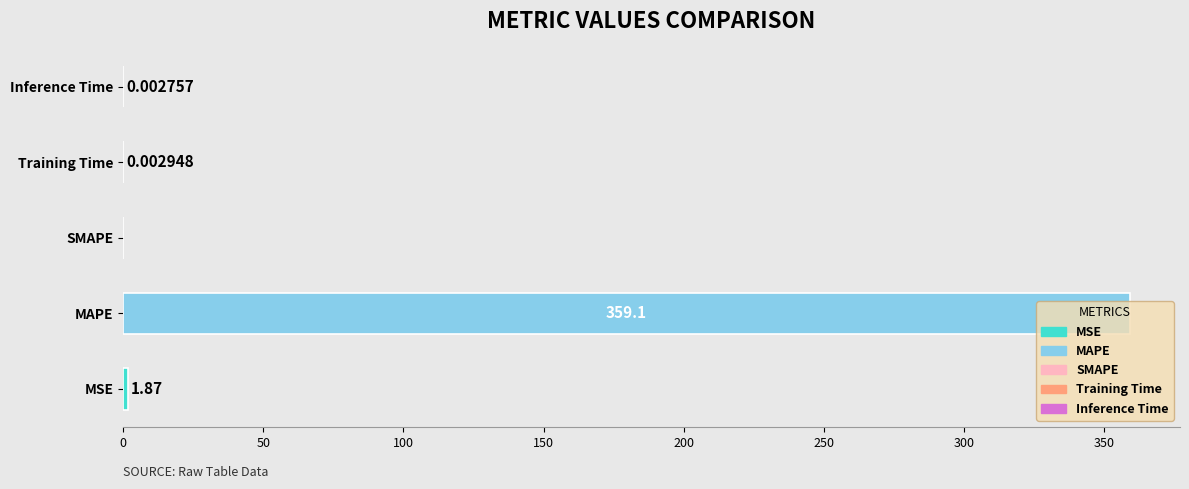

Which label corresponds to the largest value in the chart?

MAPE